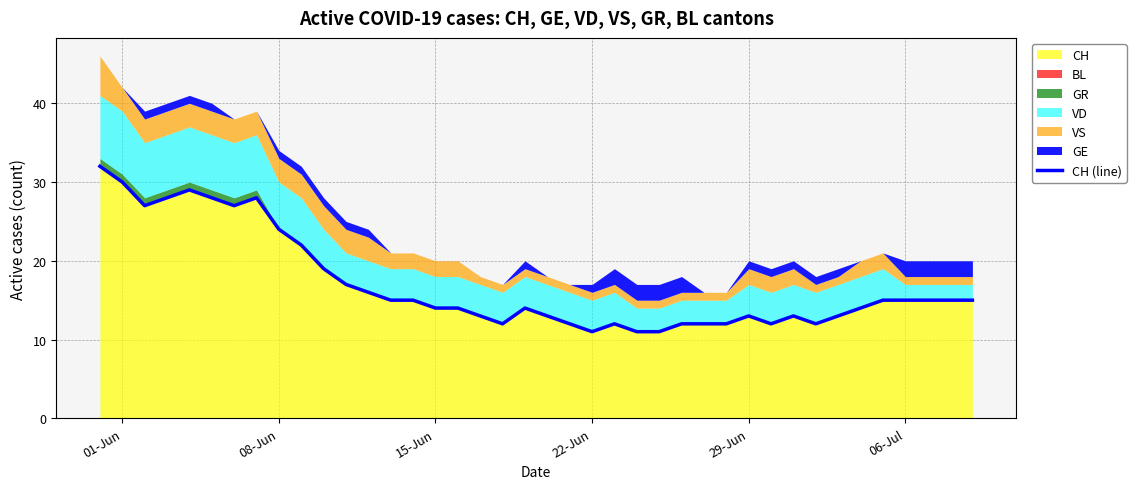

What is the sum of all values?

682